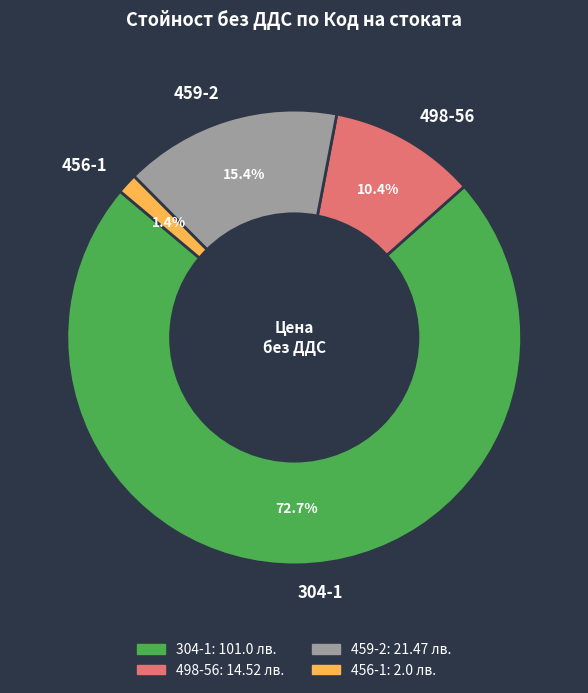

Approximately how many times larger is the value at 304-1 compared to 498-56?

7.0